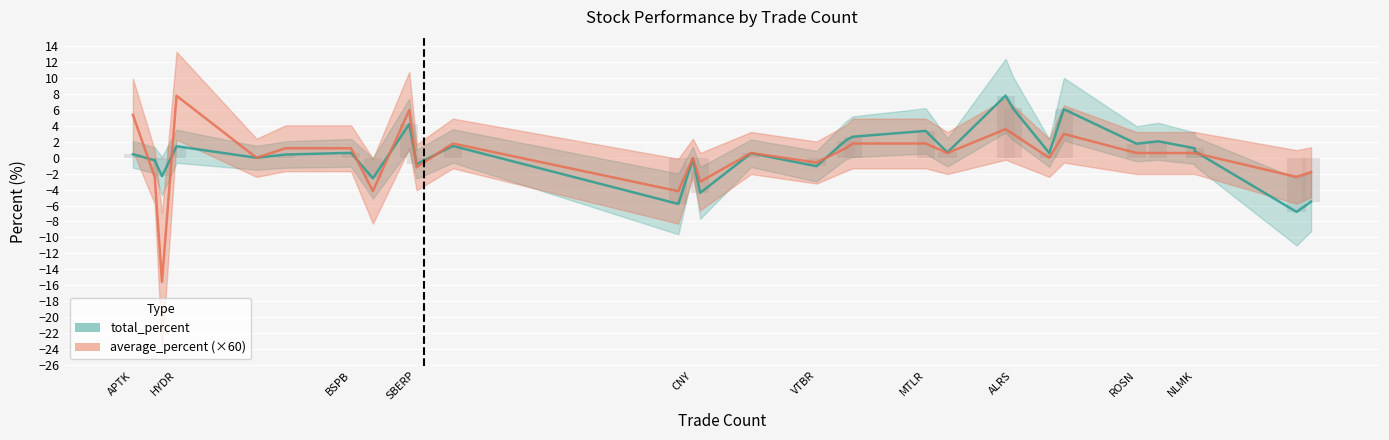

Are the bars grouped side by side (vs. stacked)?

Yes